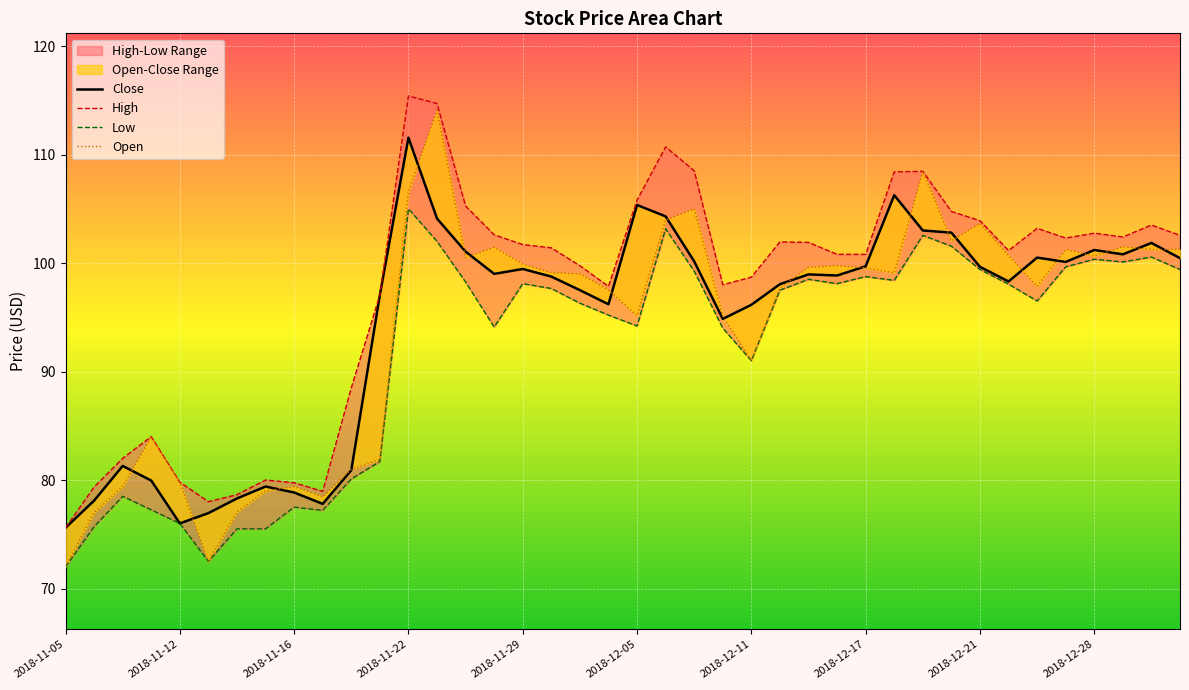

Reading left to right, list all the values displayed in this chart.

2018-11-05=75.6	2018-11-06=78.1	2018-11-07=81.3	2018-11-09=80.0	2018-11-12=76.0	2018-11-13=77.0	2018-11-14=78.3	2018-11-15=79.4	2018-11-16=78.8	2018-11-19=77.8	2018-11-20=80.9	2018-11-21=97.0	2018-11-22=111.5	2018-11-26=104.1	2018-11-27=101.0	2018-11-28=99.0	2018-11-29=99.5	2018-11-30=98.8	2018-12-03=97.5	2018-12-04=96.2	2018-12-05=105.3	2018-12-06=104.3	2018-12-07=100.2	2018-12-10=94.8	2018-12-11=96.2	2018-12-12=98.0	2018-12-13=99.0	2018-12-14=98.8	2018-12-17=99.7	2018-12-18=106.2	2018-12-19=103.0	2018-12-20=102.8	2018-12-21=99.7	2018-12-24=98.3	2018-12-26=100.5	2018-12-27=100.1	2018-12-28=101.2	2018-12-31=100.8	2019-01-01=101.8	2019-01-02=100.5